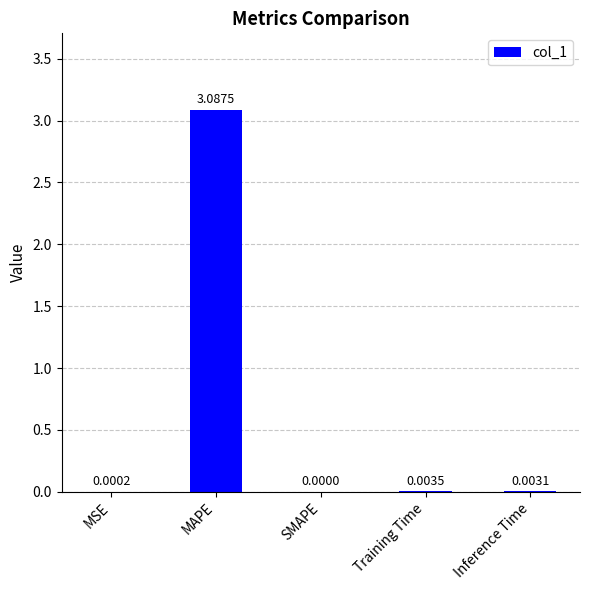

Which has a higher value, SMAPE or Training Time?

Training Time